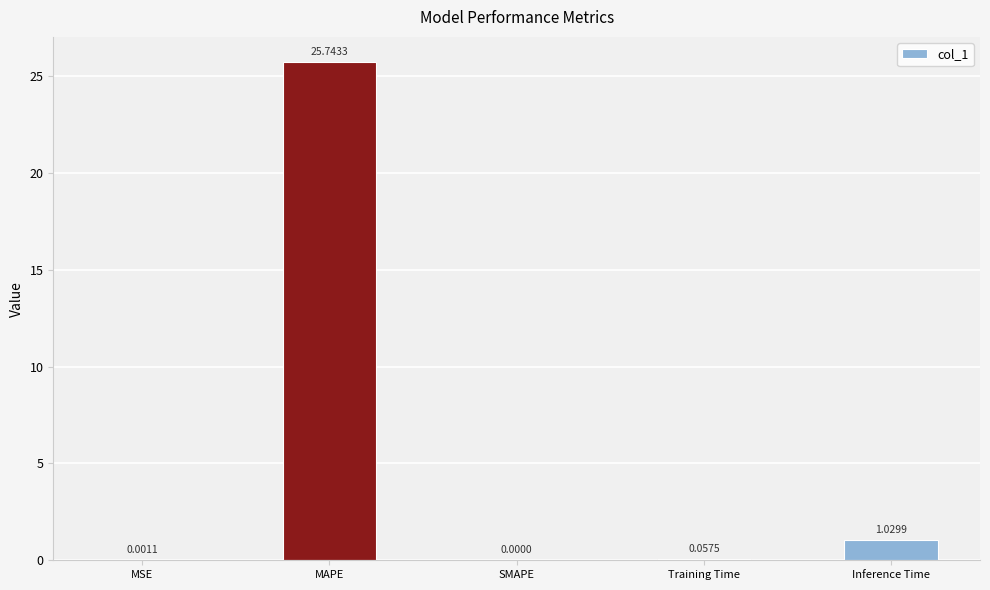

At which label is the value closest to 12?

Inference Time